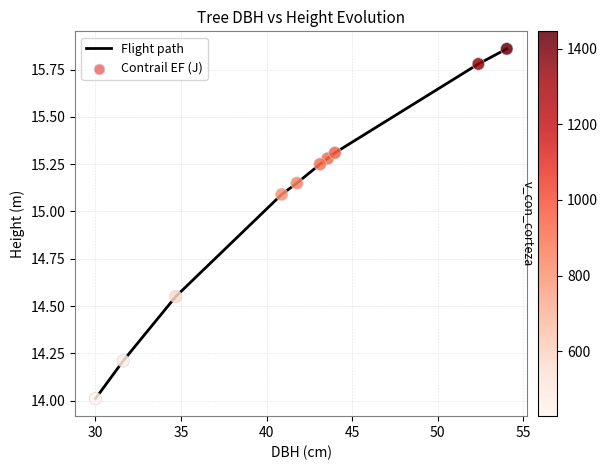

What is the smallest value displayed?

14.0